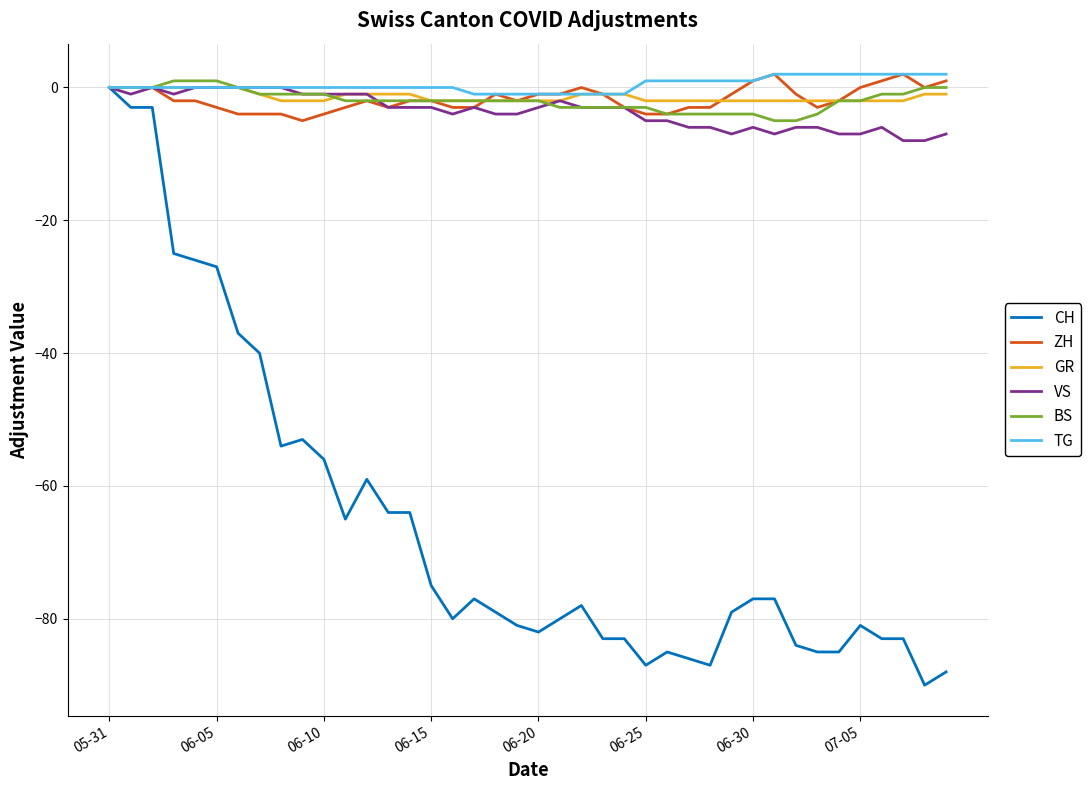

How many lines are shown in the chart?

6